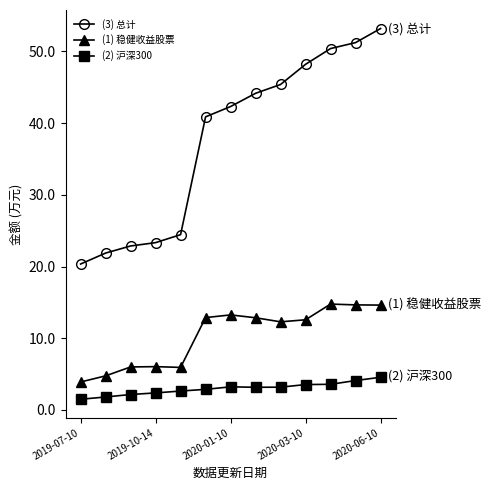

What is the sum of all (3) 总计 values?

488.5